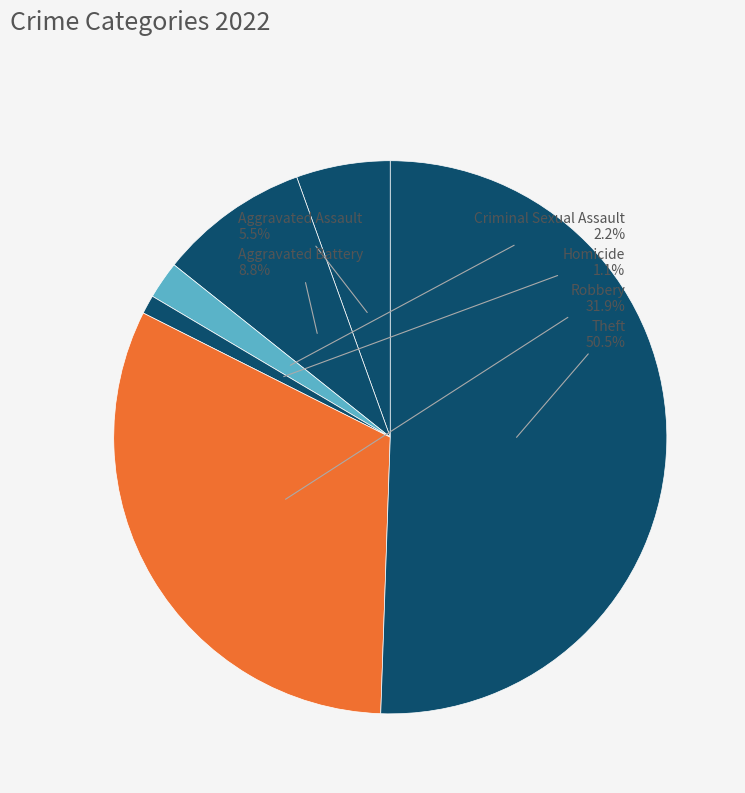

Rank the categories by value from lowest to highest.

Homicide, Criminal Sexual Assault, Aggravated Assault, Aggravated Battery, Robbery, Theft